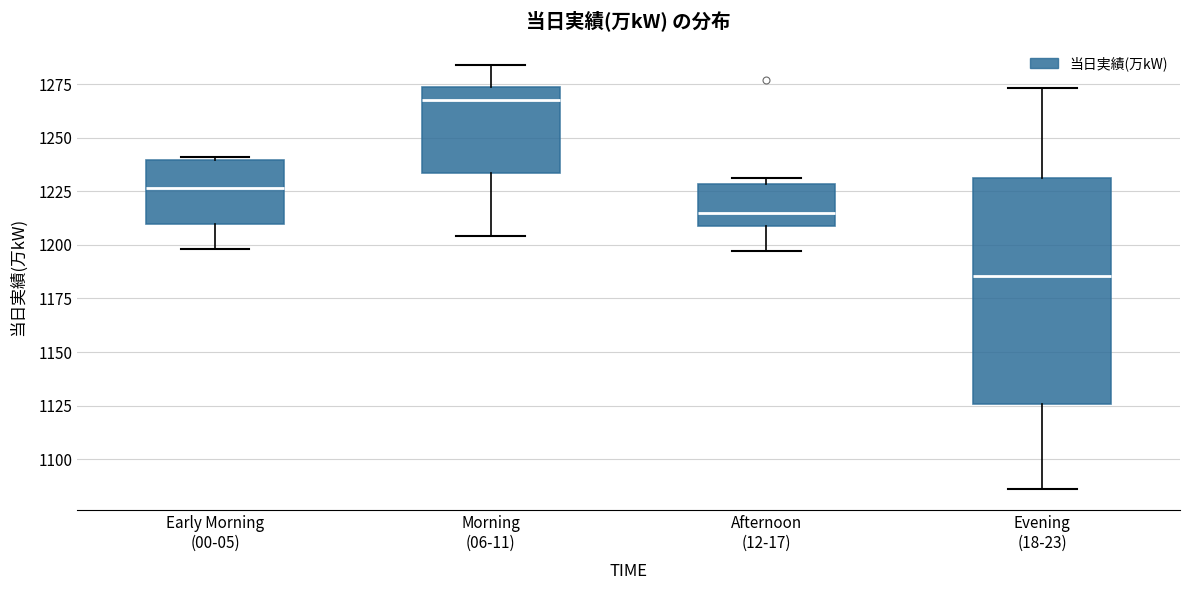

Reading left to right, read every box against the y-axis: the position of its median line, the range the box covers, and the ends of its whiskers. The values are not printed on the chart, so give them approximately, as read against the axis.

Early Morning (00-05): median 1225, box 1210 to 1240, whiskers 1200 to 1240
Morning (06-11): median 1270, box 1235 to 1275, whiskers 1205 to 1285
Afternoon (12-17): median 1215, box 1210 to 1230, whiskers 1195 to 1230 (just above the box's upper edge)
Evening (18-23): median 1185, box 1125 to 1230, whiskers 1085 to 1275